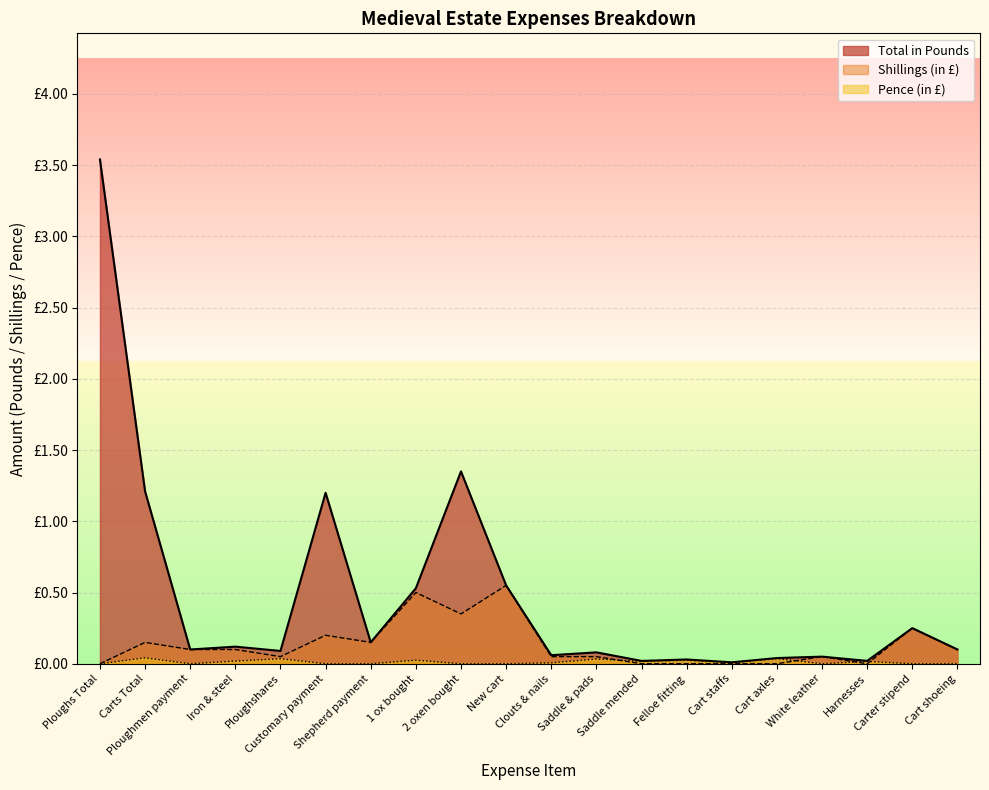

Read the Shillings value at Ploughshares.

0.1